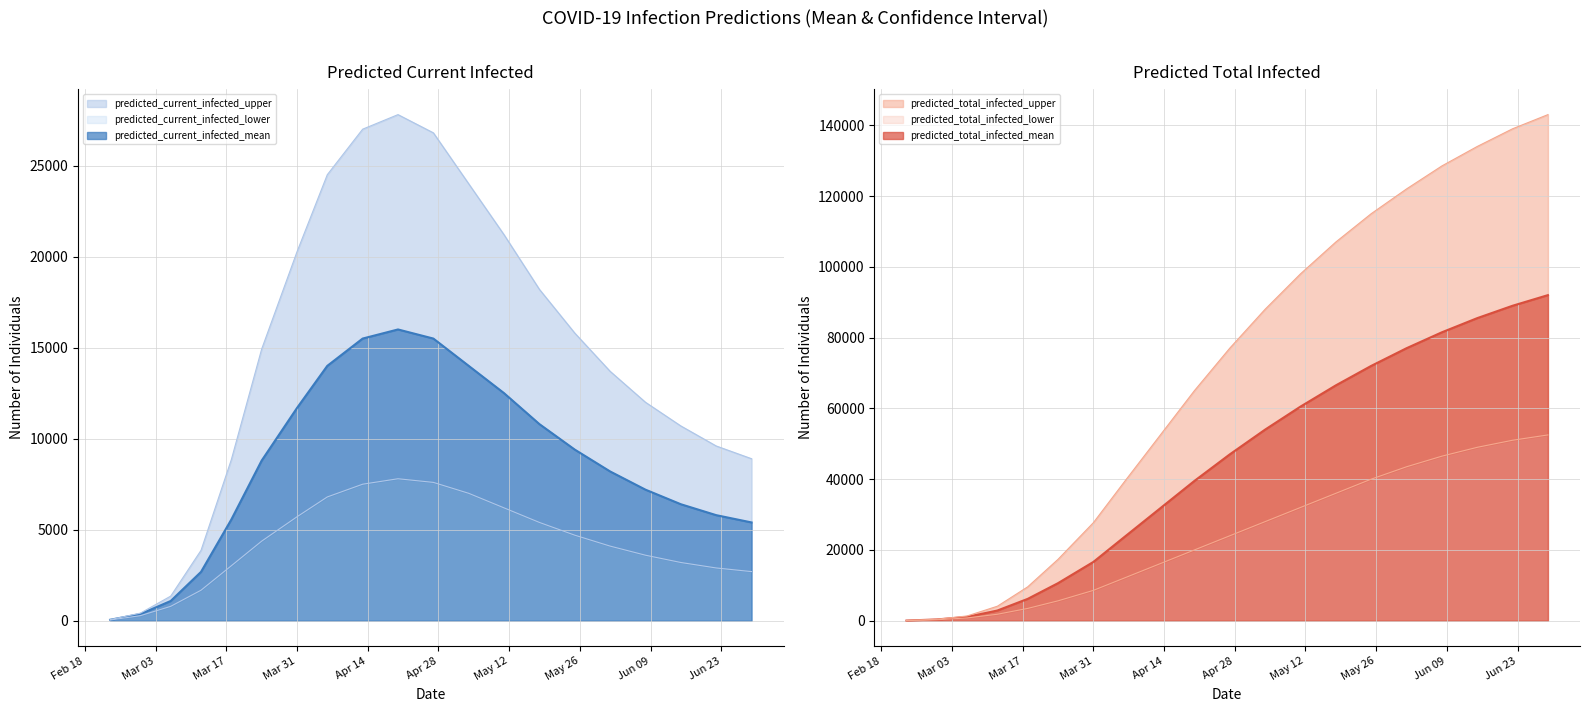

True or false: predicted_total_infected_lower and predicted_total_infected_mean intersect in this chart.

False